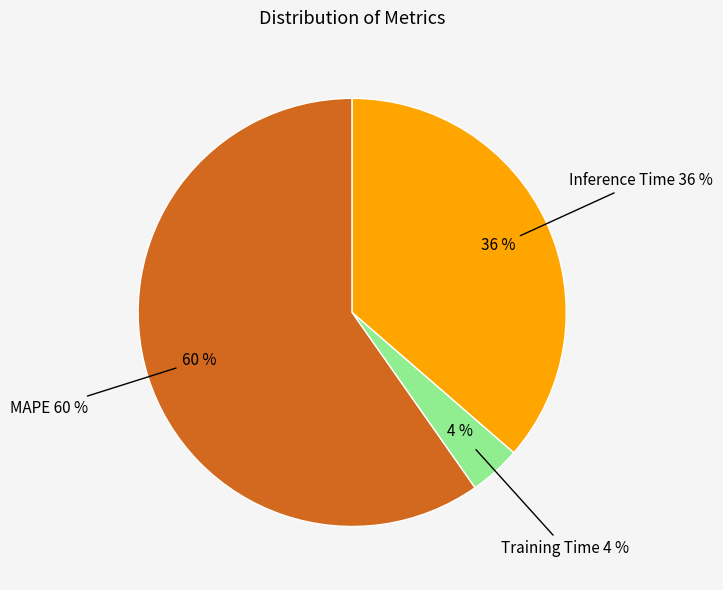

Is the sum of Inference Time and MAPE greater than half?

Yes